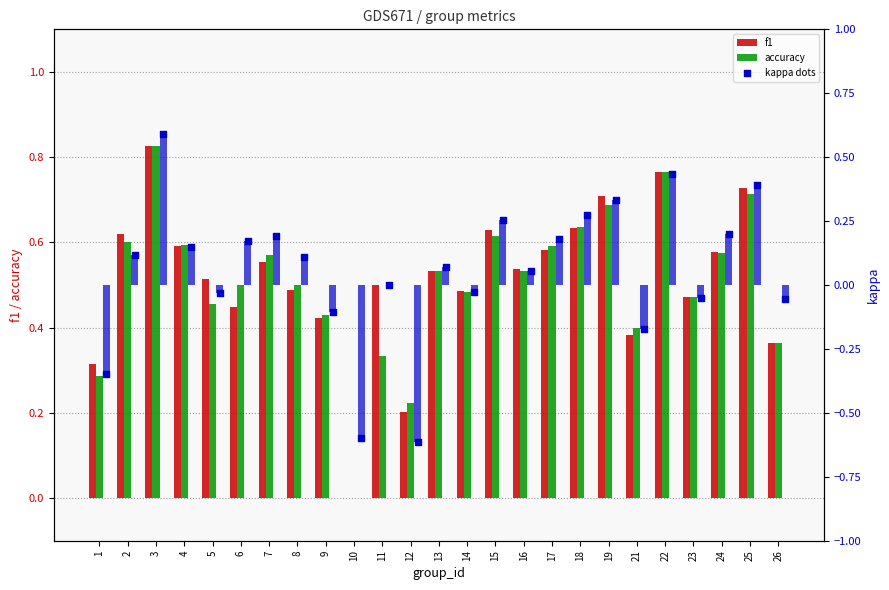

Which series contains the lowest Y value?

kappa